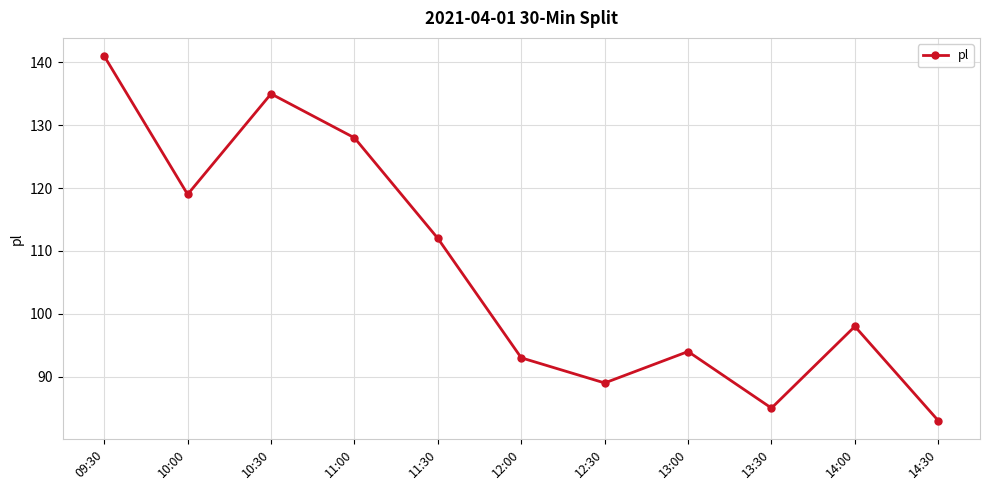

What position from the right is 11:30?

7